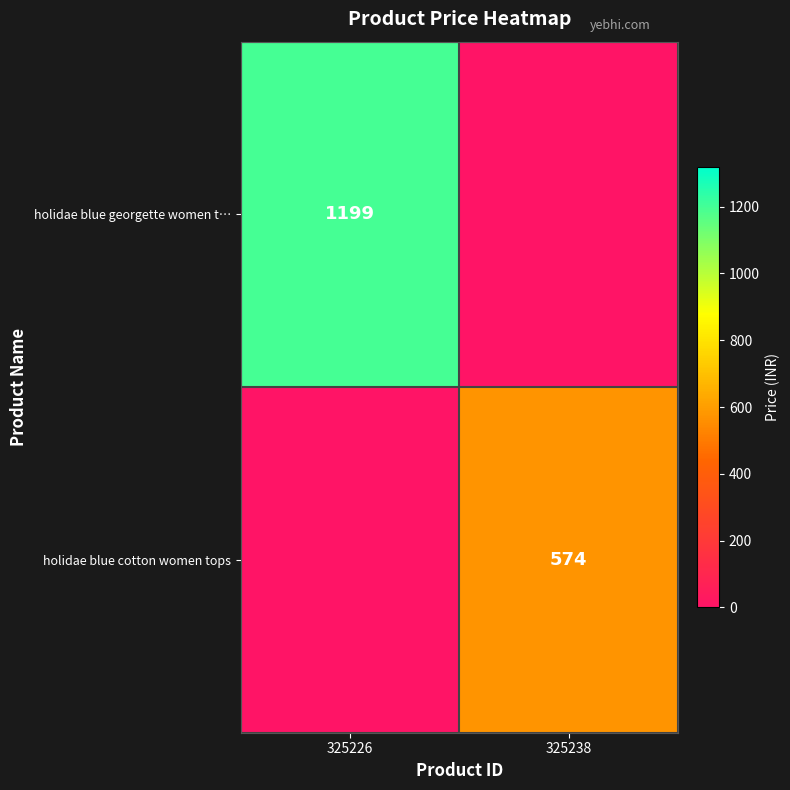

Is it true that holidae blue georgette women t… equals 1199 at 325226?

True